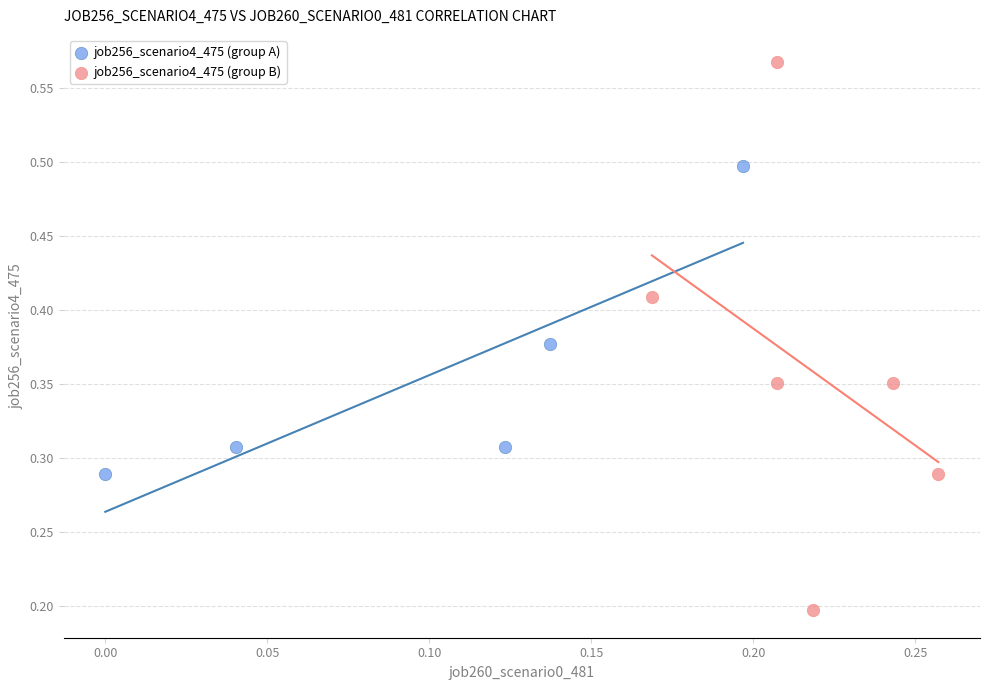

What are all the series names shown in the legend?

job256_scenario4_475 (group A), job256_scenario4_475 (group B)